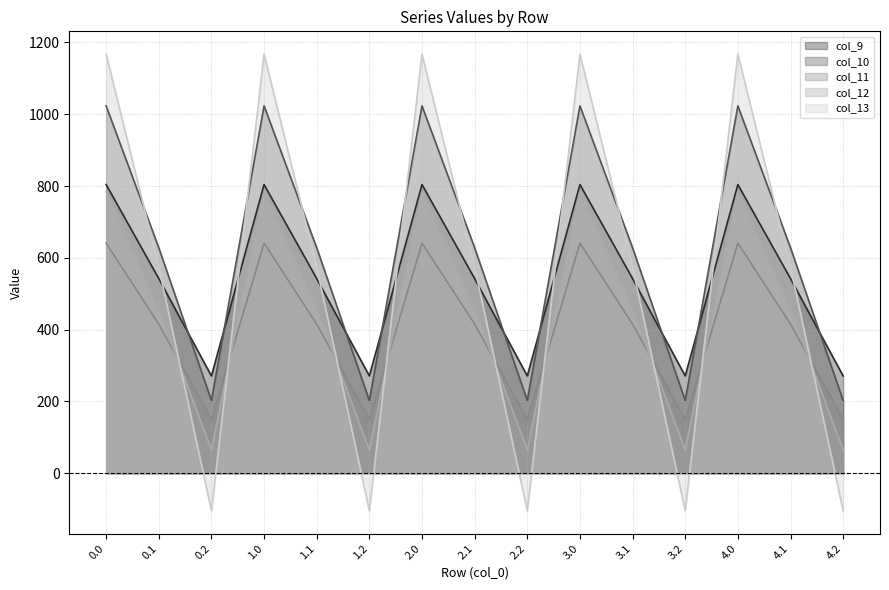

Reading left to right, list all the values displayed in this chart.

col_9: 0.0=804.0	0.1=542.1	0.2=271.1	1.0=804.0	1.1=542.1	1.2=271.1	2.0=804.0	2.1=542.1	2.2=271.1	3.0=804.0	3.1=542.1	3.2=271.1	4.0=804.0	4.1=542.1	4.2=271.1
col_10: 0.0=1023.2	0.1=628.1	0.2=202.5	1.0=1023.2	1.1=628.1	1.2=202.5	2.0=1023.2	2.1=628.1	2.2=202.5	3.0=1023.2	3.1=628.1	3.2=202.5	4.0=1023.2	4.1=628.1	4.2=202.5
col_11: 0.0=640.9	0.1=415.4	0.2=149.1	1.0=640.9	1.1=415.4	1.2=149.1	2.0=640.9	2.1=415.4	2.2=149.1	3.0=640.9	3.1=415.4	3.2=149.1	4.0=640.9	4.1=415.4	4.2=149.1
col_12: 0.0=784.4	0.1=456.1	0.2=65.2	1.0=784.4	1.1=456.1	1.2=65.2	2.0=784.4	2.1=456.1	2.2=65.2	3.0=784.4	3.1=456.1	3.2=65.2	4.0=784.4	4.1=456.1	4.2=65.2
col_13: 0.0=1167.2	0.1=574.0	0.2=-104.4	1.0=1167.2	1.1=574.0	1.2=-104.4	2.0=1167.2	2.1=574.0	2.2=-104.4	3.0=1167.2	3.1=574.0	3.2=-104.4	4.0=1167.2	4.1=574.0	4.2=-104.4